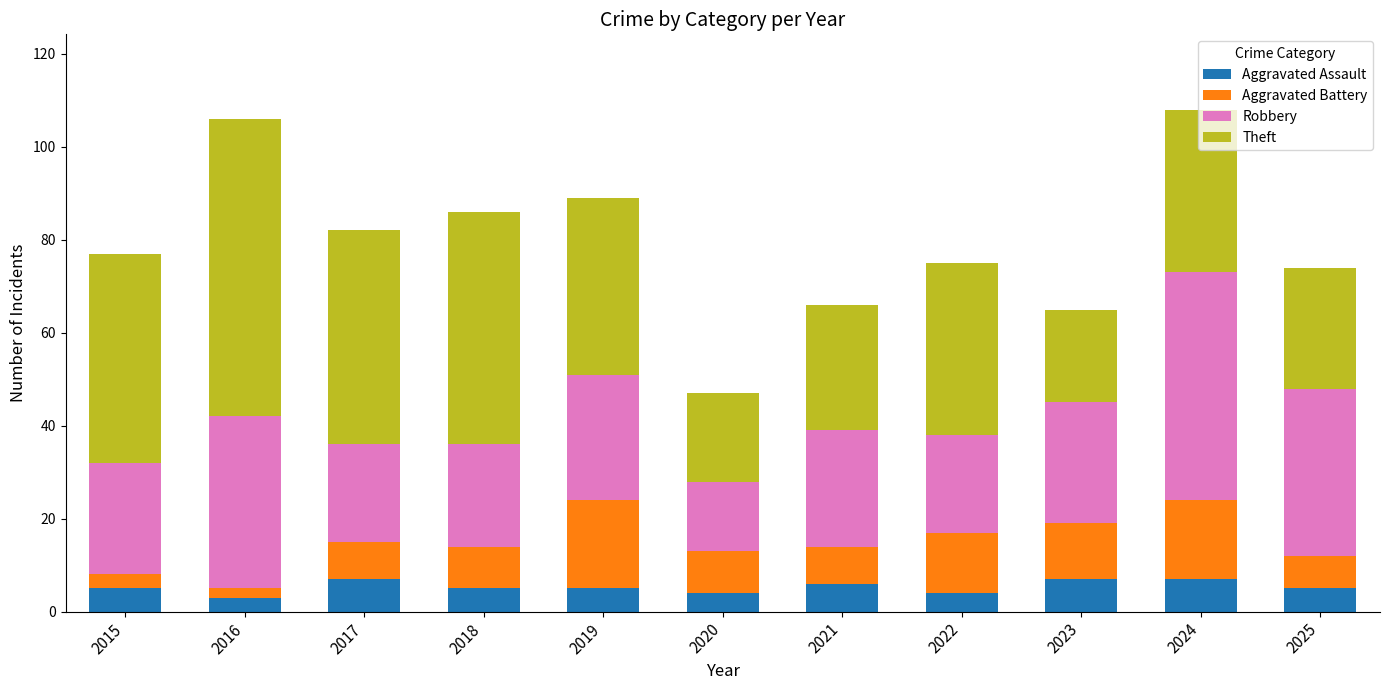

What is the total value across all series at 2020?

47